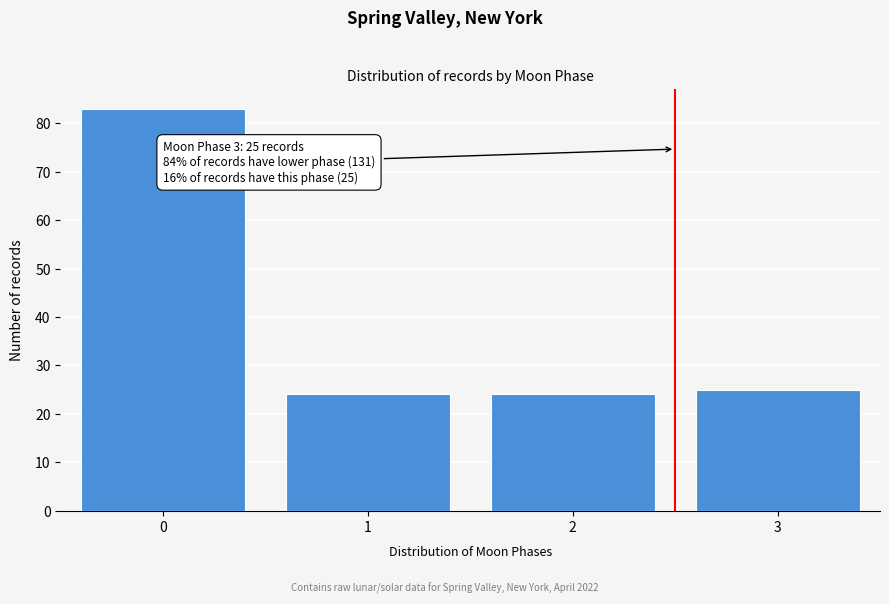

Reading left to right, extract all data points from this chart.

0=83	1=24	2=24	3=25